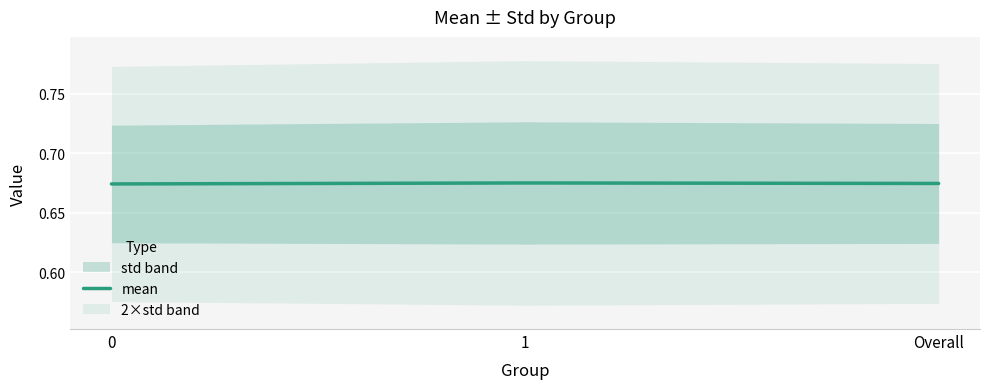

Rank the categories by value from highest to lowest.

1, Overall, 0